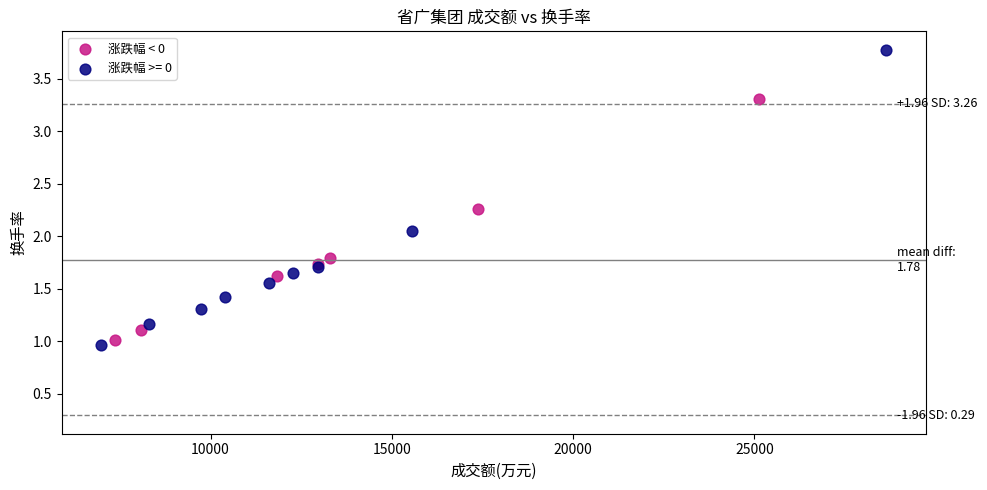

Which series has the widest spread of Y values?

涨跌幅 >= 0